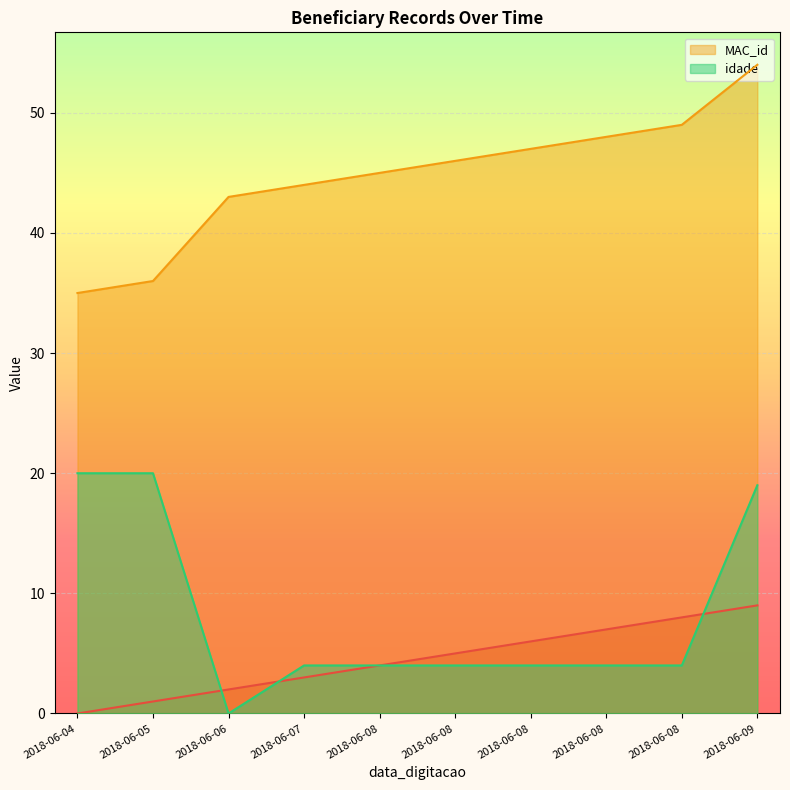

Between 2018-06-06 and 2018-06-08, which series saw the biggest shift?

_NumLinha